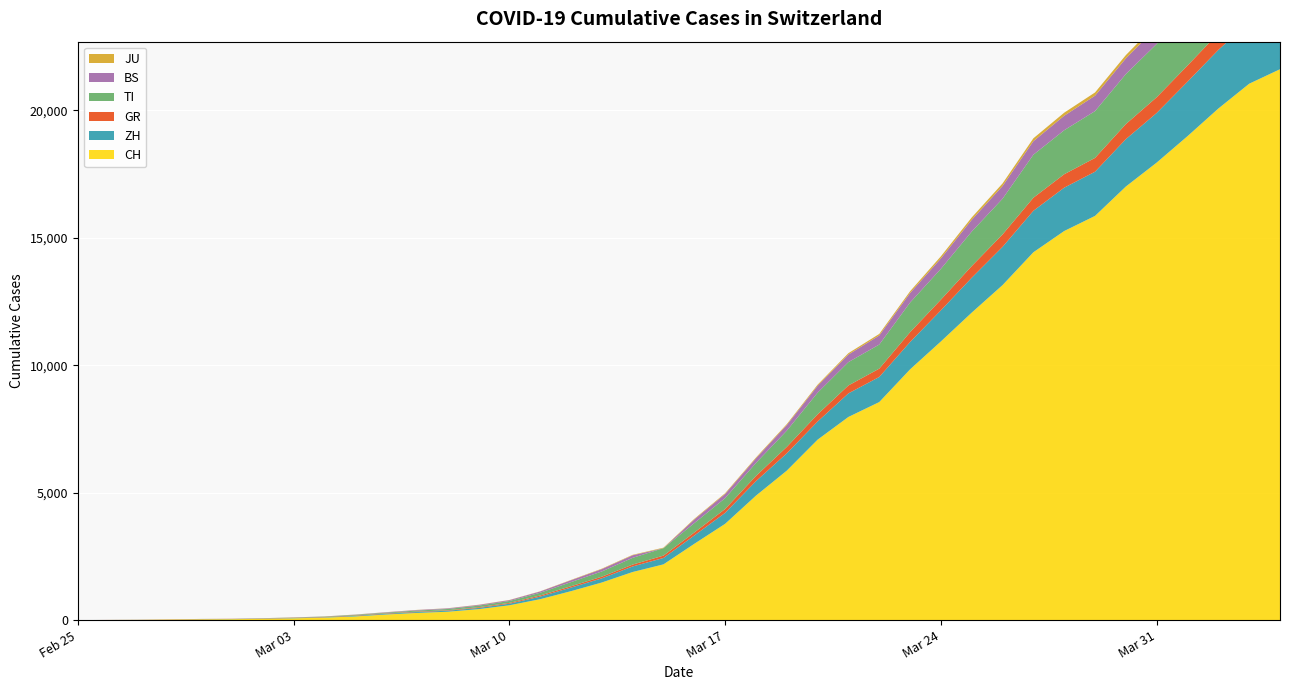

Reading left to right, what are all the values shown in this chart?

CH: 0	4	8	20	30	36	50	70	98	143	219	281	328	429	580	820	1135	1475	1887	2187	2993	3778	4883	5864	7080	7972	8556	9839	10935	12066	13146	14434	15268	15861	17014	17953	18990	20074	21047	21617
ZH: 0	0	2	2	6	7	10	13	15	23	29	34	40	49	62	101	140	163	218	250	326	429	568	679	711	925	984	1073	1221	1368	1500	1627	1701	1733	1859	1947	2136	2300	2428	2461
GR: 0	2	2	6	6	6	9	10	13	15	16	18	19	28	32	44	53	65	73	93	118	152	204	252	283	311	327	386	419	458	487	513	527	542	591	617	635	655	678	680
TI: 0	1	1	1	2	2	4	8	13	25	28	41	49	61	75	108	163	206	265	293	368	426	511	638	849	916	945	1162	1209	1354	1401	1688	1727	1837	1962	2091	2195	2271	2377	2442
BS: 0	0	1	1	1	1	1	3	3	8	15	21	24	28	33	49	73	92	100	0	143	164	181	220	270	297	356	374	410	462	501	530	569	605	617	653	687	714	754	767
JU: 0	0	1	1	1	1	1	2	2	4	4	5	5	7	7	7	12	17	18	19	25	29	32	36	44	54	61	69	82	92	100	114	119	127	128	140	145	149	149	154